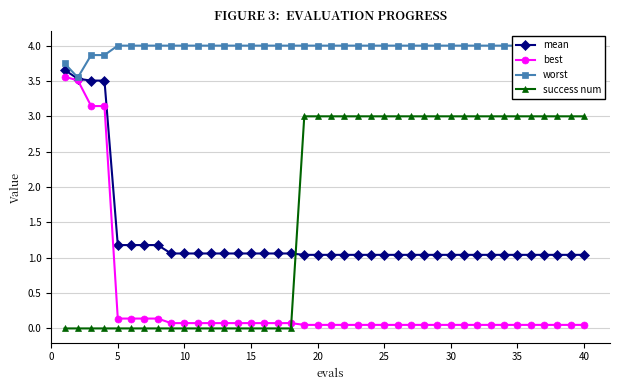

What is the greatest value displayed?

4.0